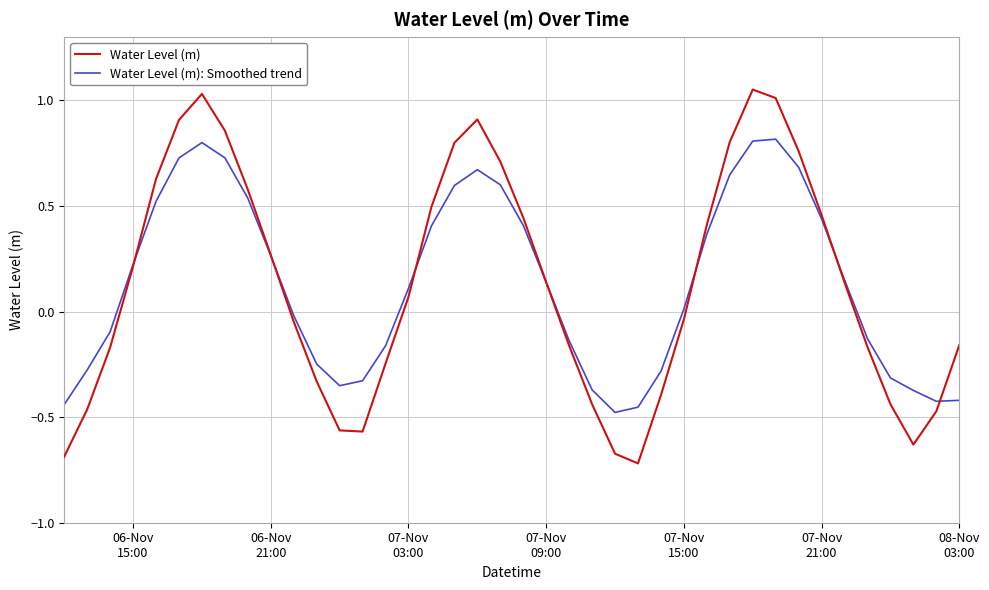

Which series has the widest spread of values?

Water Level (m)